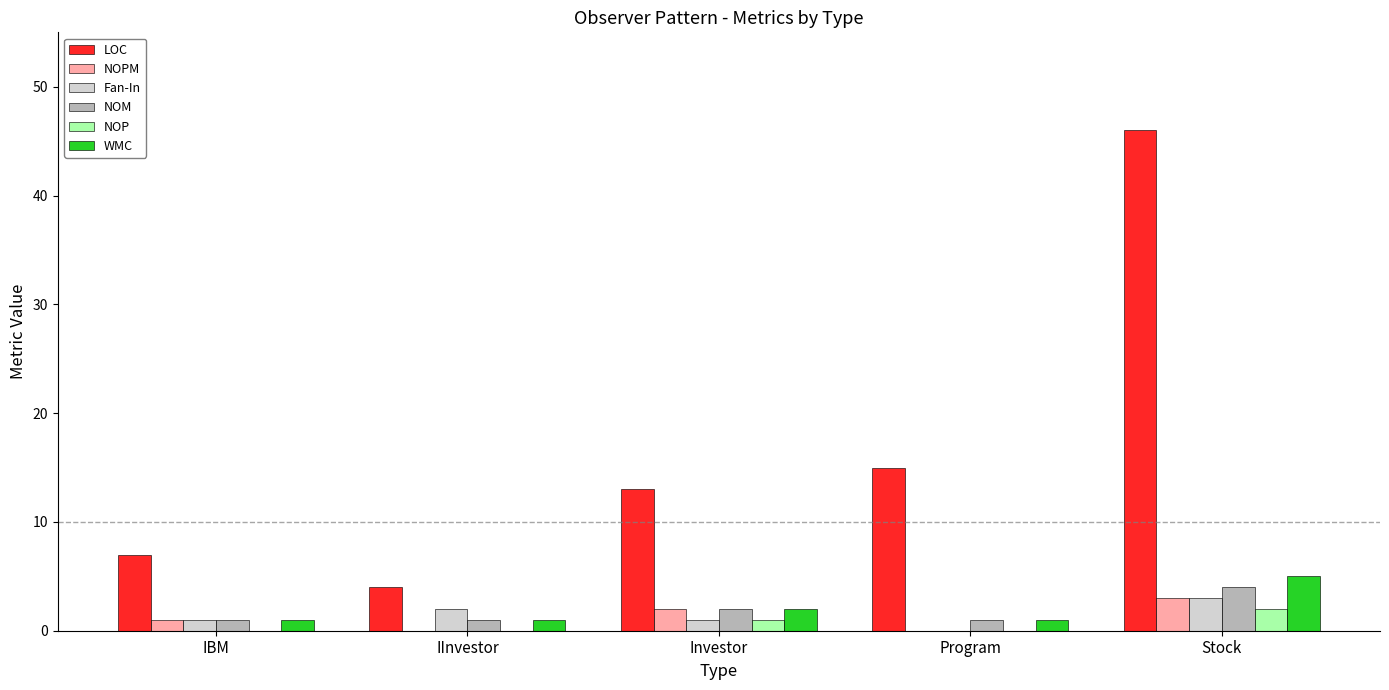

What value does the NOPM series have at Stock?

3